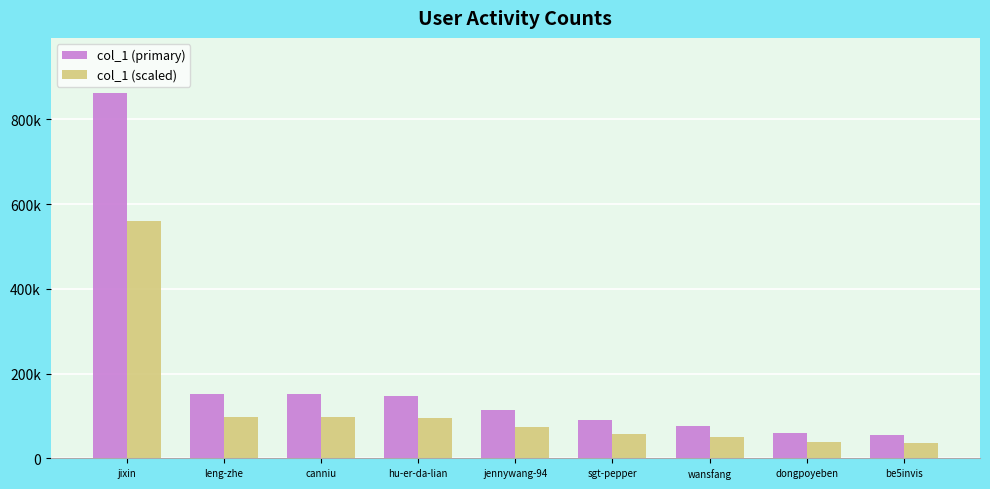

The col_1 (scaled) series shows 98619 at leng-zhe. True or false?

True